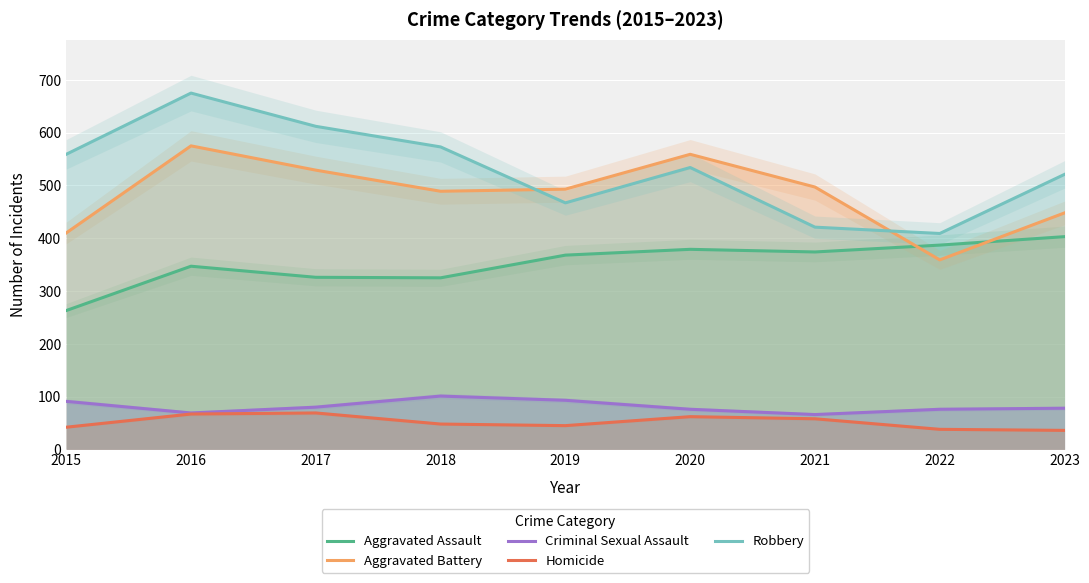

What is the approximate value of Aggravated Assault at 2017, to the nearest 10?

330